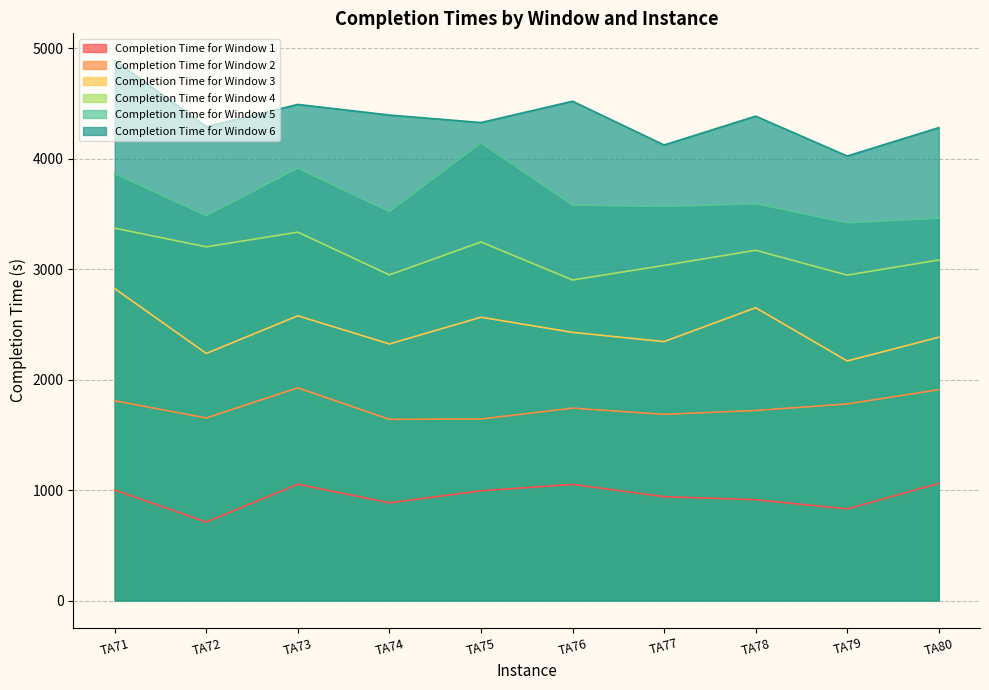

Reading left to right, list all the values displayed in this chart.

Completion Time for Window 1: 1001	711	1054	885	994	1052	941	913	830	1061
Completion Time for Window 2: 1809	1653	1926	1641	1644	1742	1686	1721	1780	1909
Completion Time for Window 3: 2824	2237	2578	2323	2565	2428	2344	2651	2169	2384
Completion Time for Window 4: 3371	3202	3335	2948	3246	2902	3034	3171	2946	3083
Completion Time for Window 5: 3864	3484	3914	3520	4143	3580	3567	3592	3419	3461
Completion Time for Window 6: 4890	4290	4491	4395	4327	4520	4124	4385	4024	4281